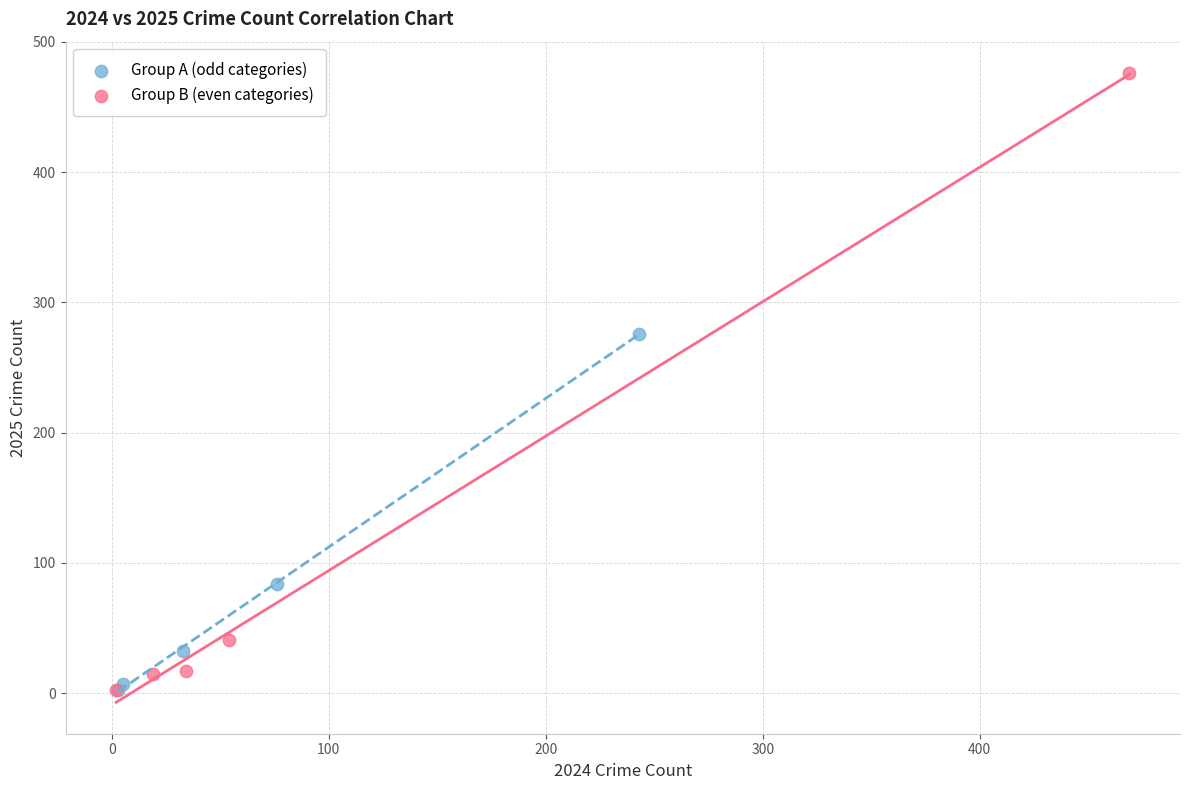

Which series contains the highest Y value?

Group B (even categories)